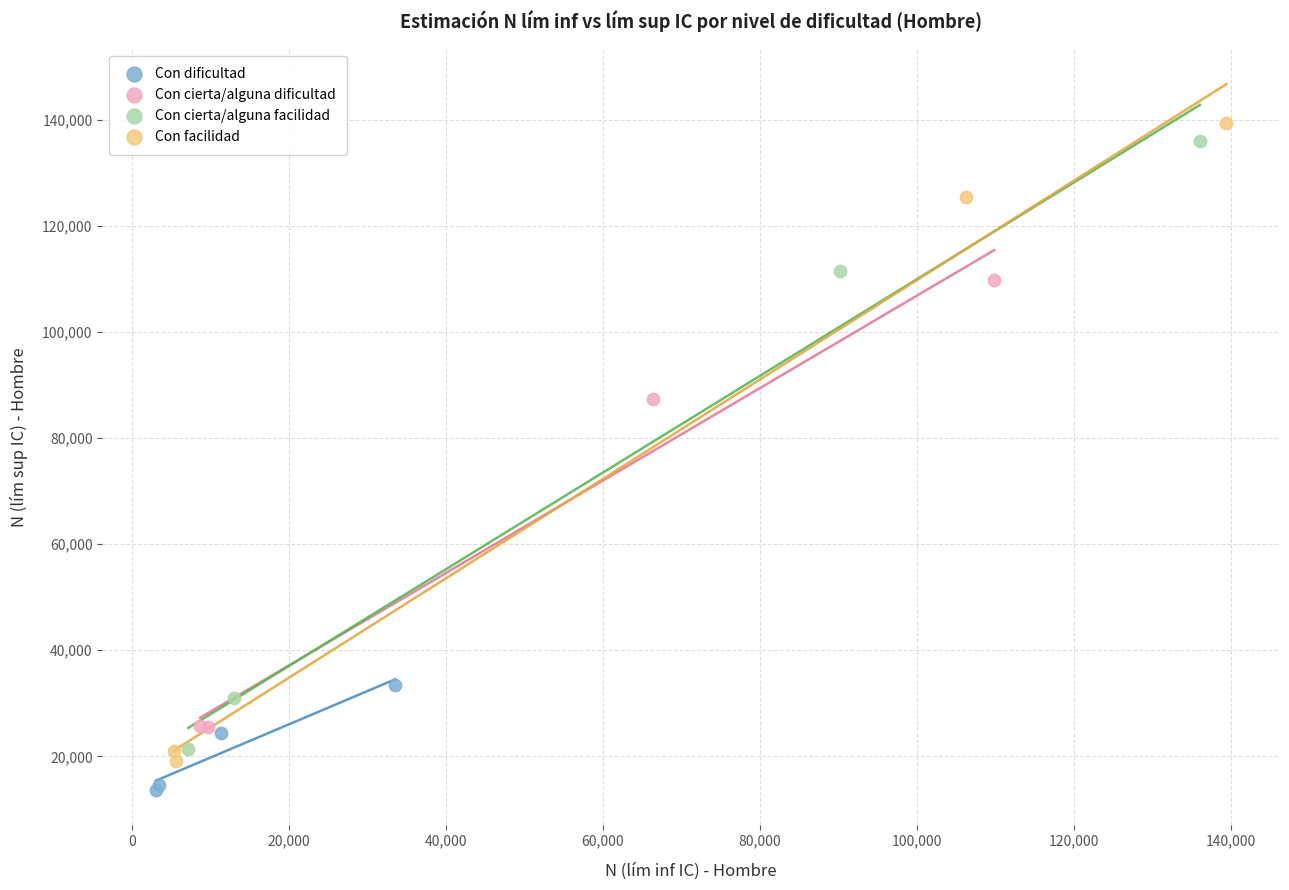

Which series has the widest spread of Y values?

Con facilidad